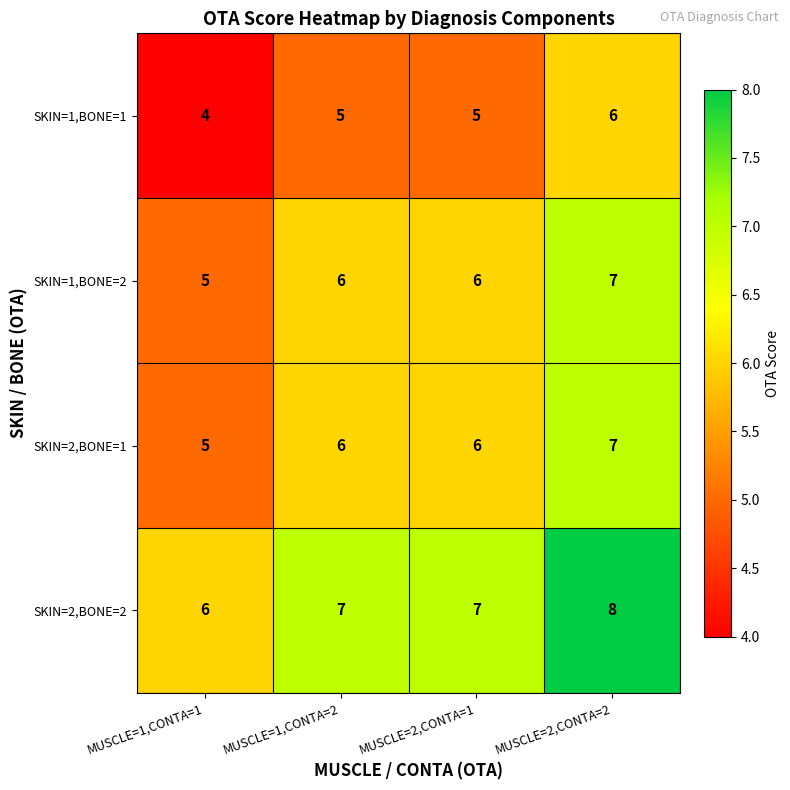

What is the approximate value of SKIN=1,BONE=2 at MUSCLE=1,CONTA=2?

6